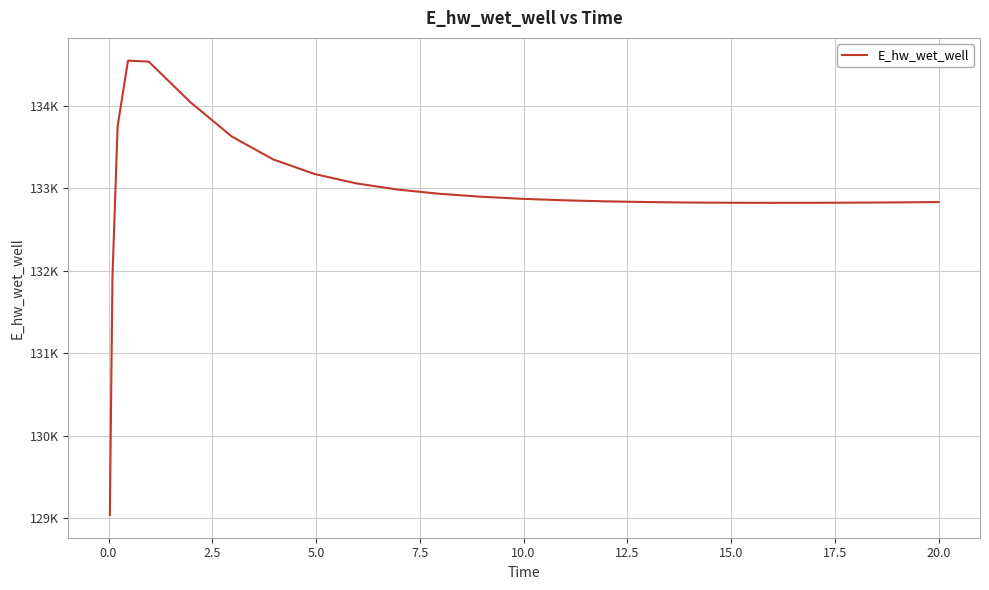

Is this an area chart (filled region under the line)?

No